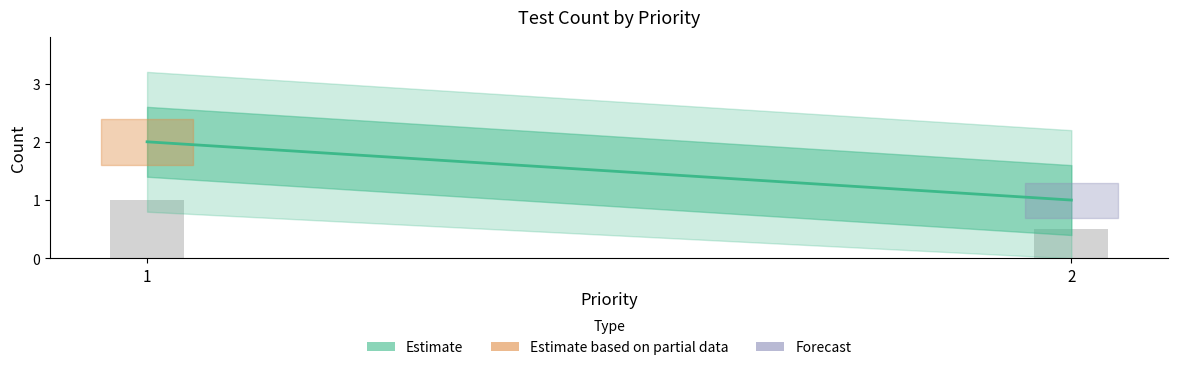

What is the difference between the maximum and minimum values?

1